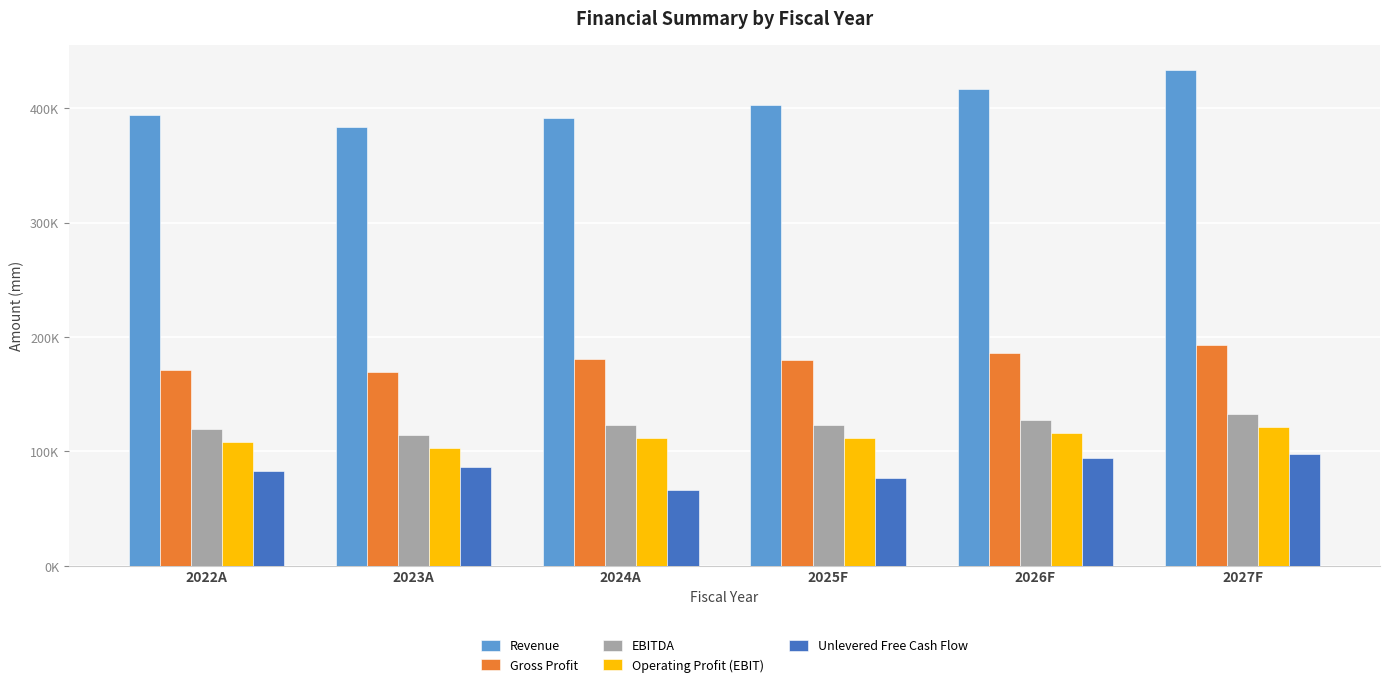

Where does the Operating Profit (EBIT) series first go above 111771?

2026F